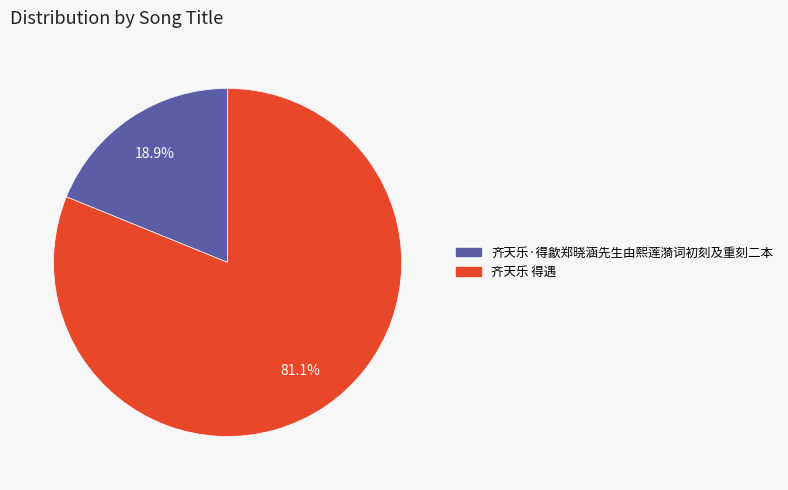

Does 齐天乐·得歙郑晓涵先生由熙莲漪词初刻及重刻二本 account for over 50% of the chart?

No